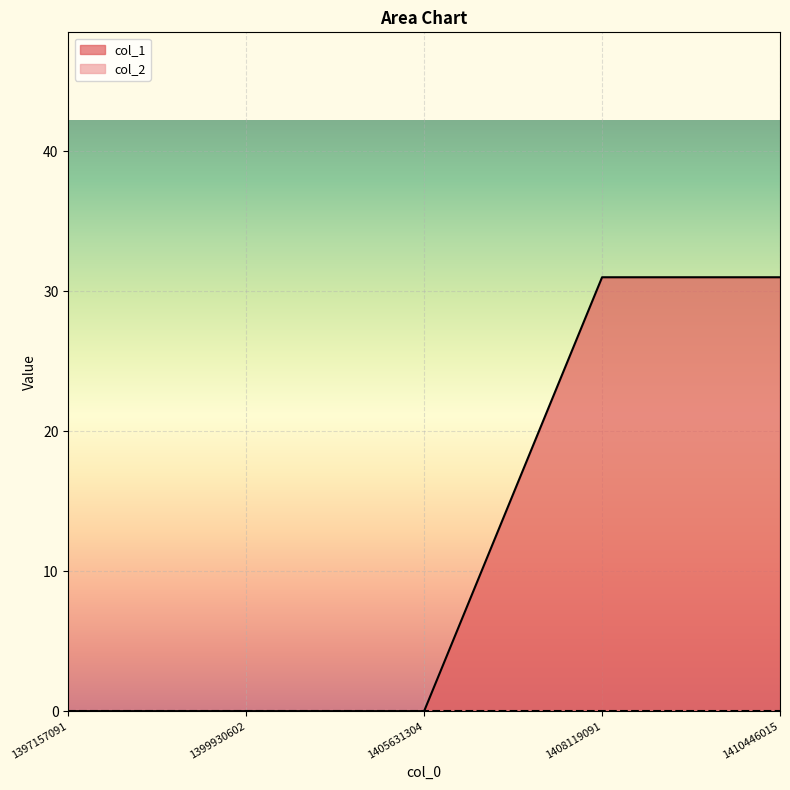

At which category does the chart reach its peak across all series?

1408119091